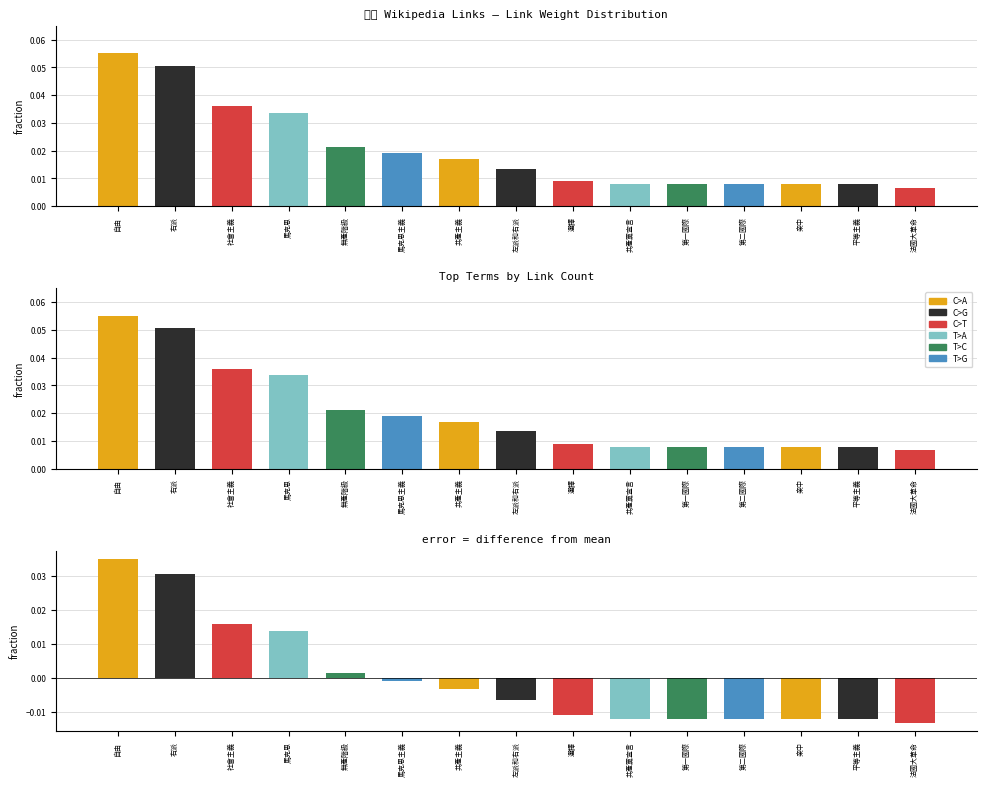

What position from the left is 馬克思主義?

6